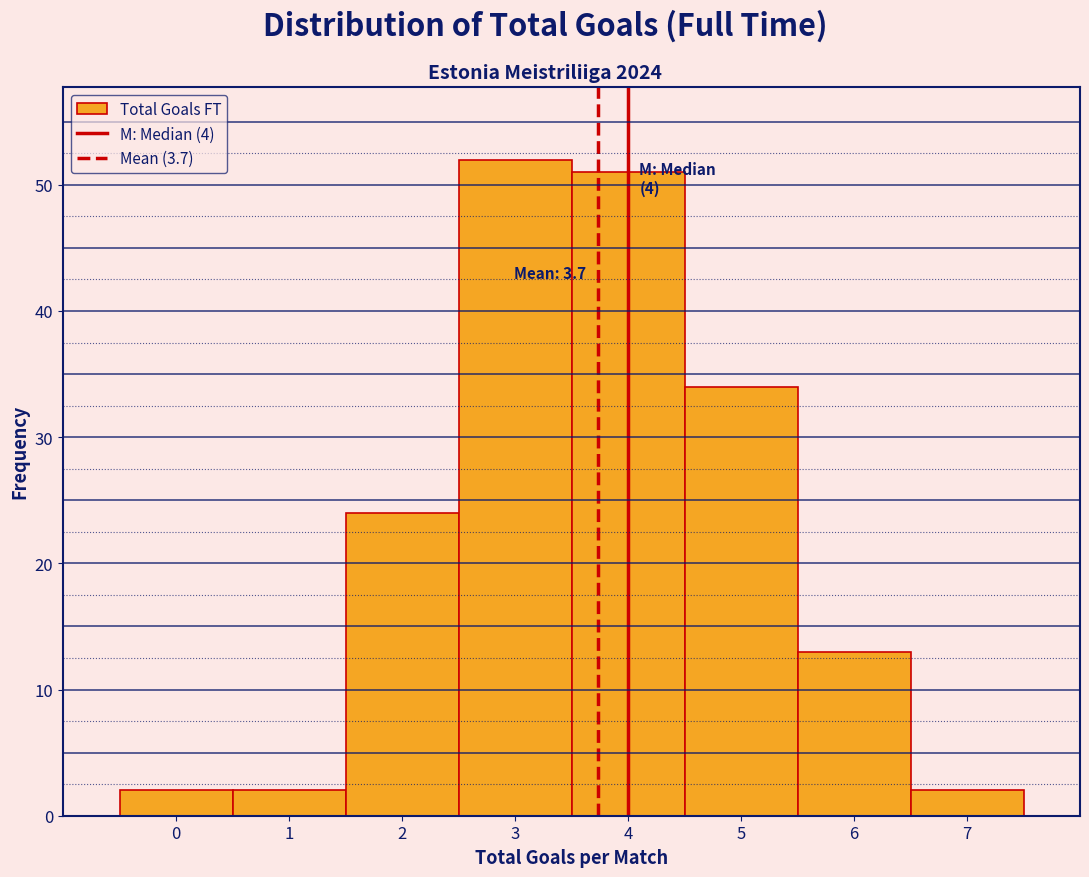

Which range on the x-axis has the tallest bar?

2.5 to 3.5